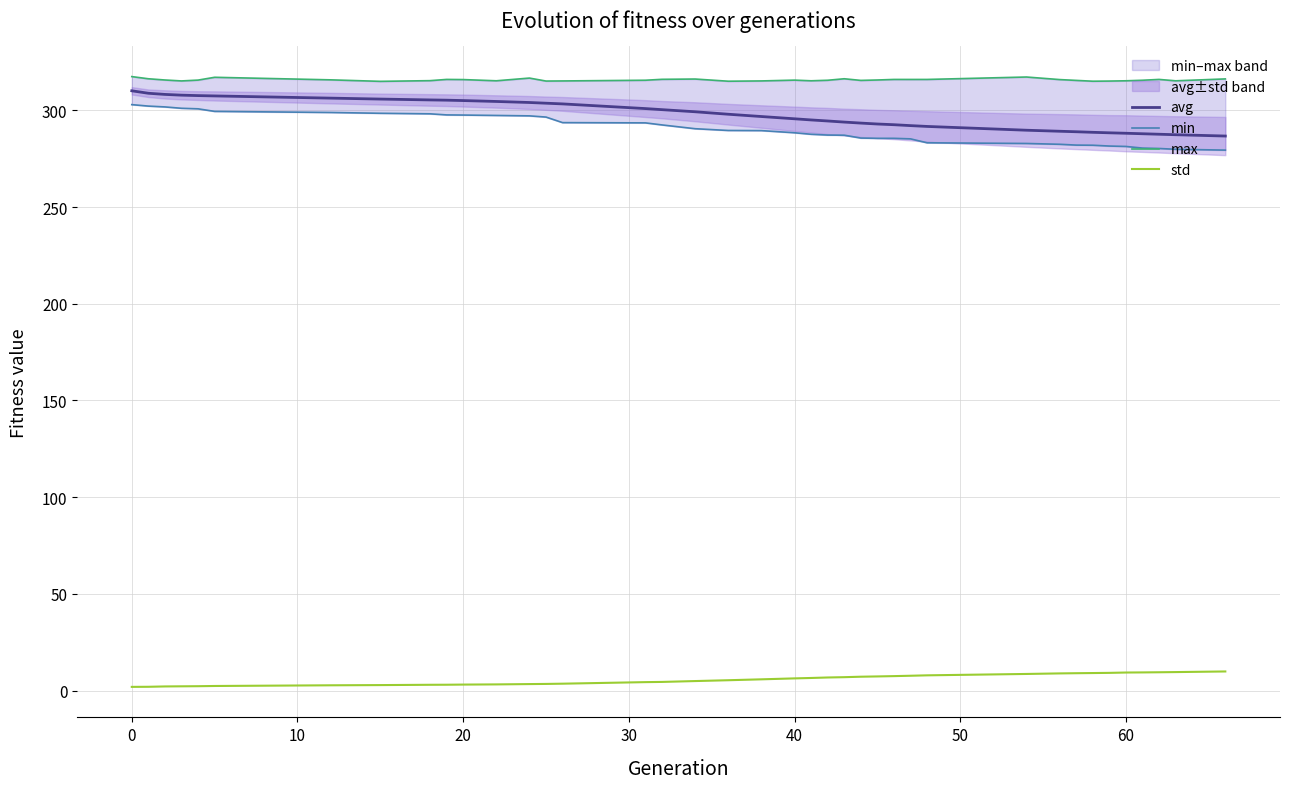

The value of avg at 20 is 139.2. True or false?

False